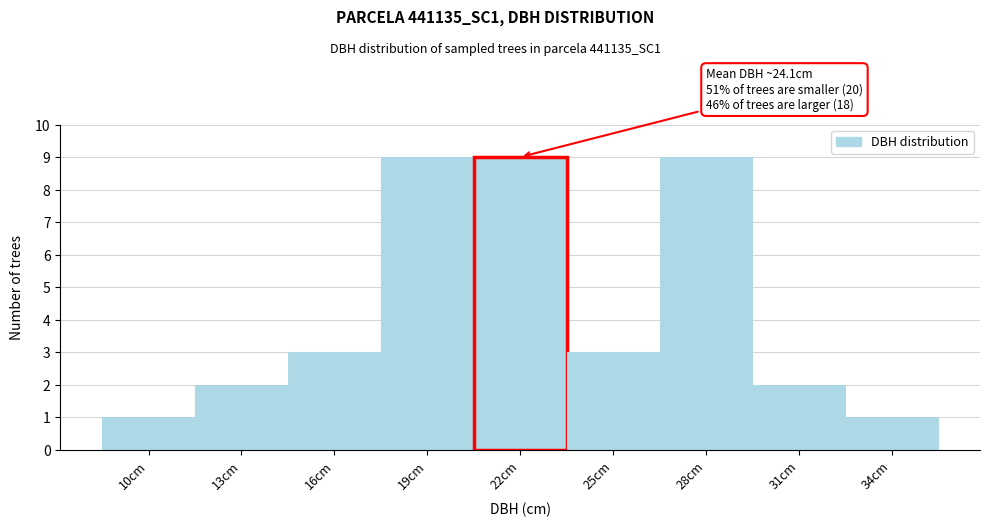

Reading right to left, transcribe all the data shown in this chart.

1	2	9	3	9	9	3	2	1